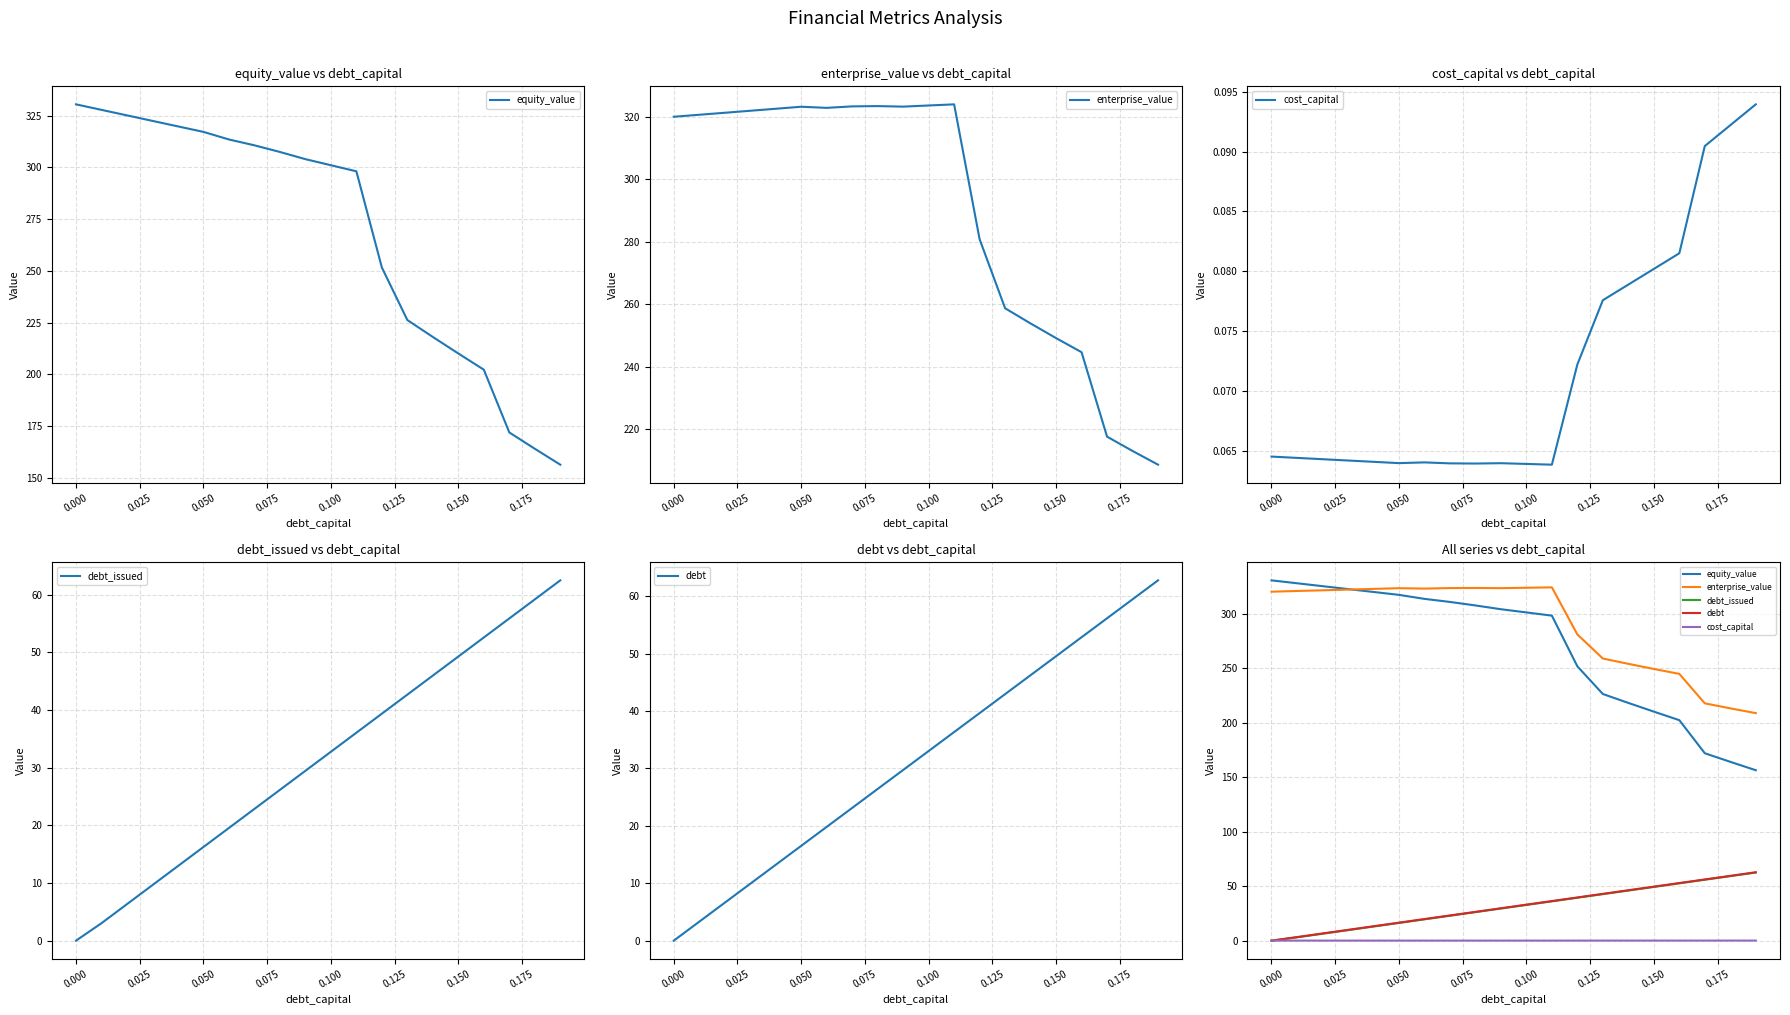

Count the number of data series in this chart.

5